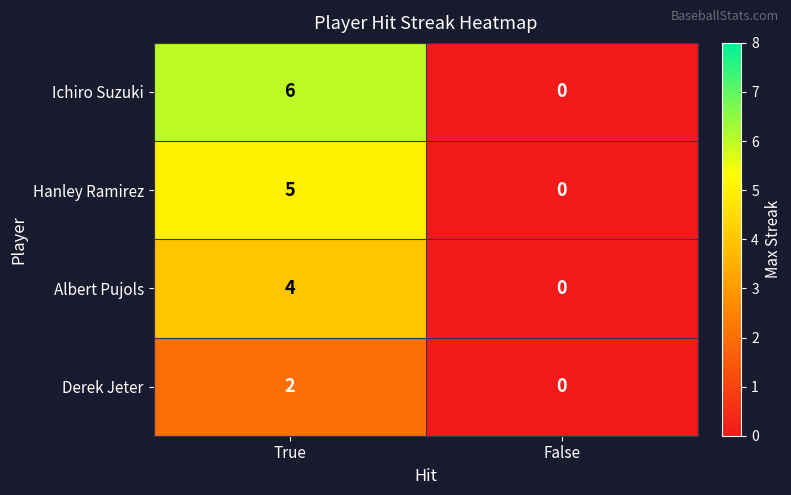

Rank the series by their average value, from highest to lowest.

Ichiro Suzuki, Hanley Ramirez, Albert Pujols, Derek Jeter